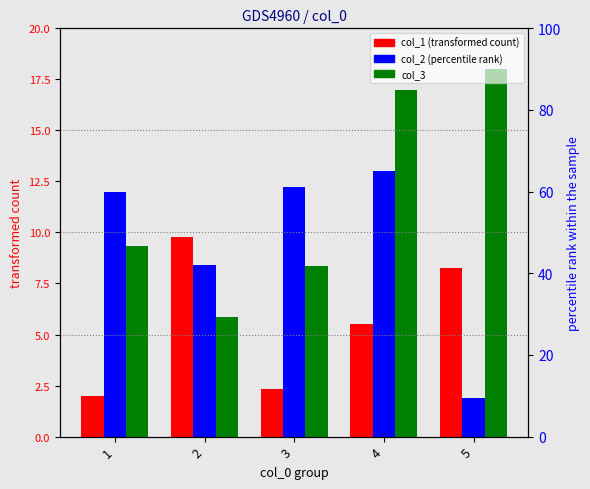

Rank the categories by col_2 (percentile rank) value from highest to lowest.

4, 3, 1, 2, 5